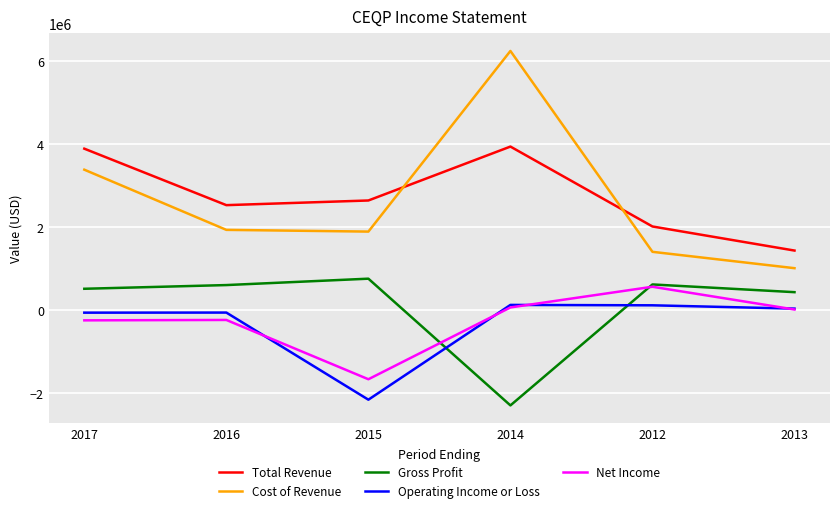

Between 2017 and 2013, which series saw the biggest shift?

Total Revenue